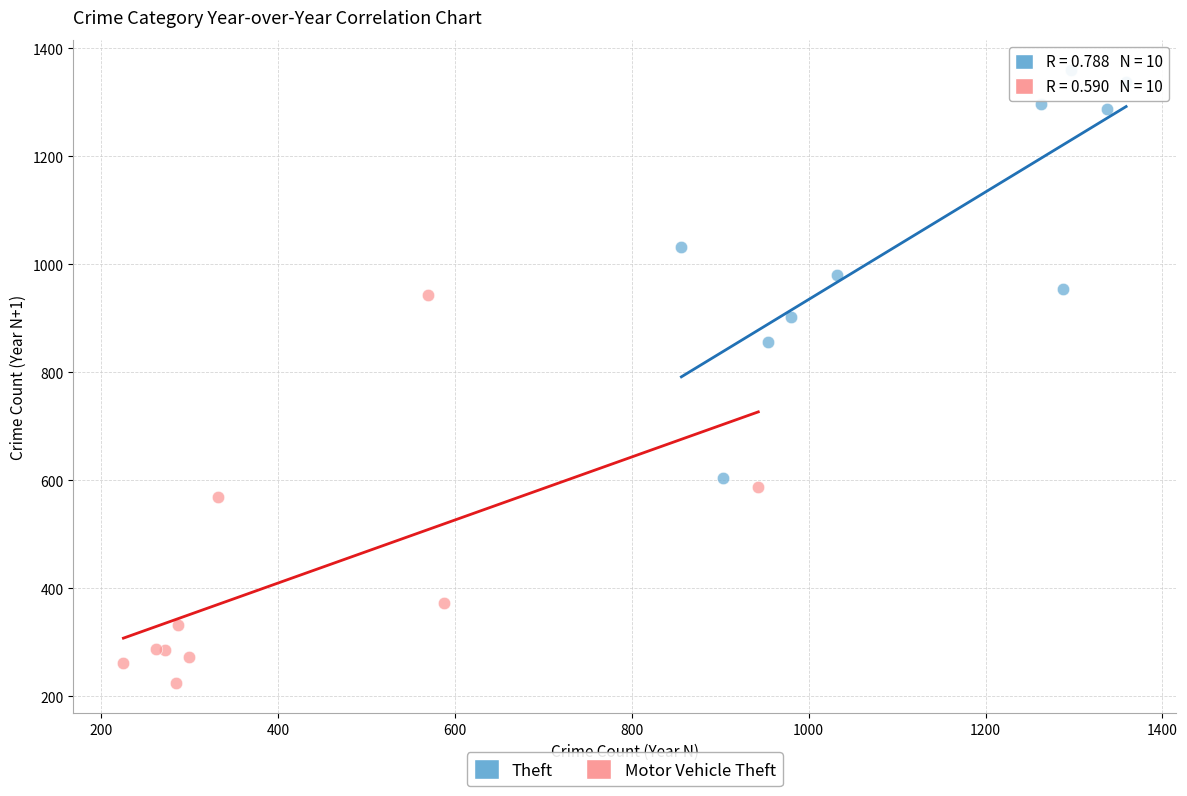

Which series reaches the maximum Y coordinate?

Theft